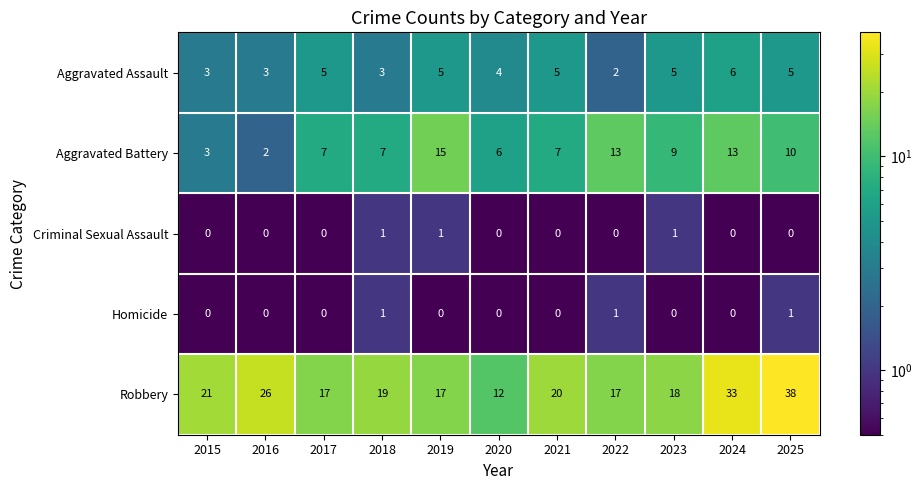

At how many categories does at least one series exceed 23?

3